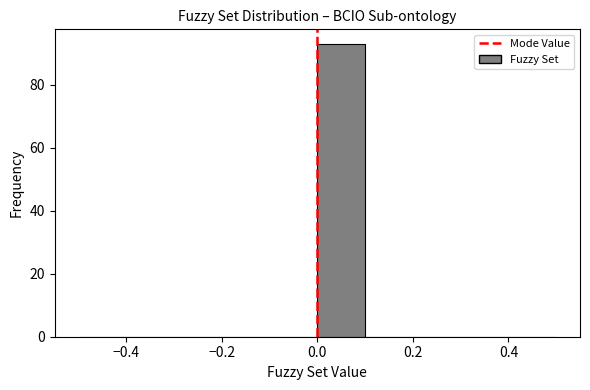

How tall is the bar that spans 0.0 to 0.1 on the x-axis? The values are not printed on the chart, so give them approximately, as read against the axis.

94